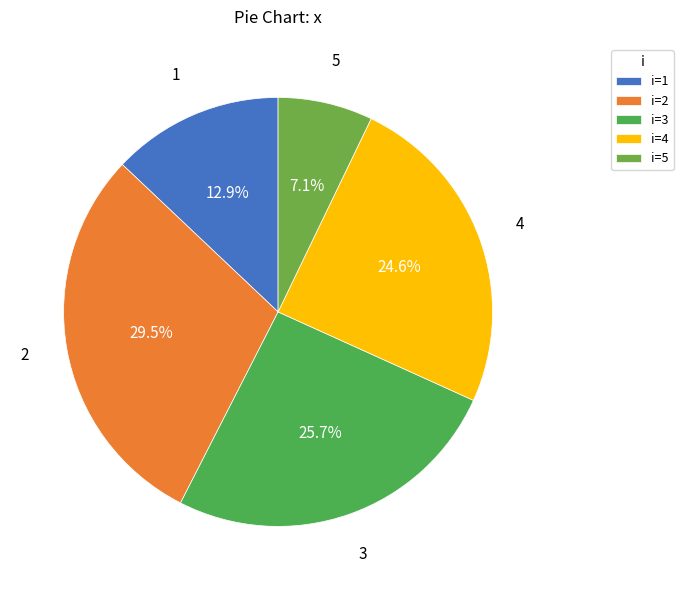

To the nearest percent, what portion does 5 represent?

7%